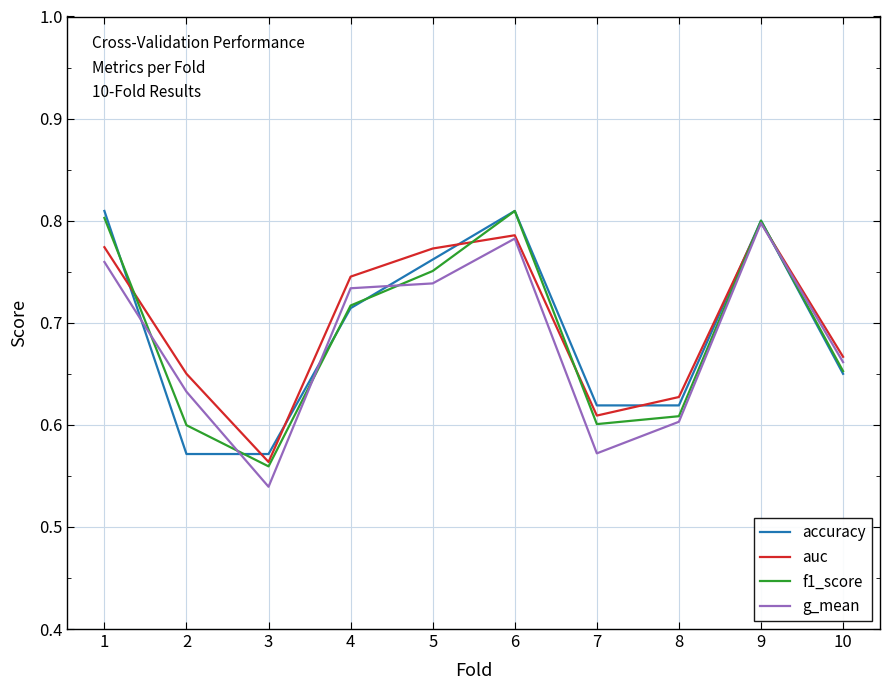

Is the value of f1_score at 7 greater than the value of auc at 3?

Yes